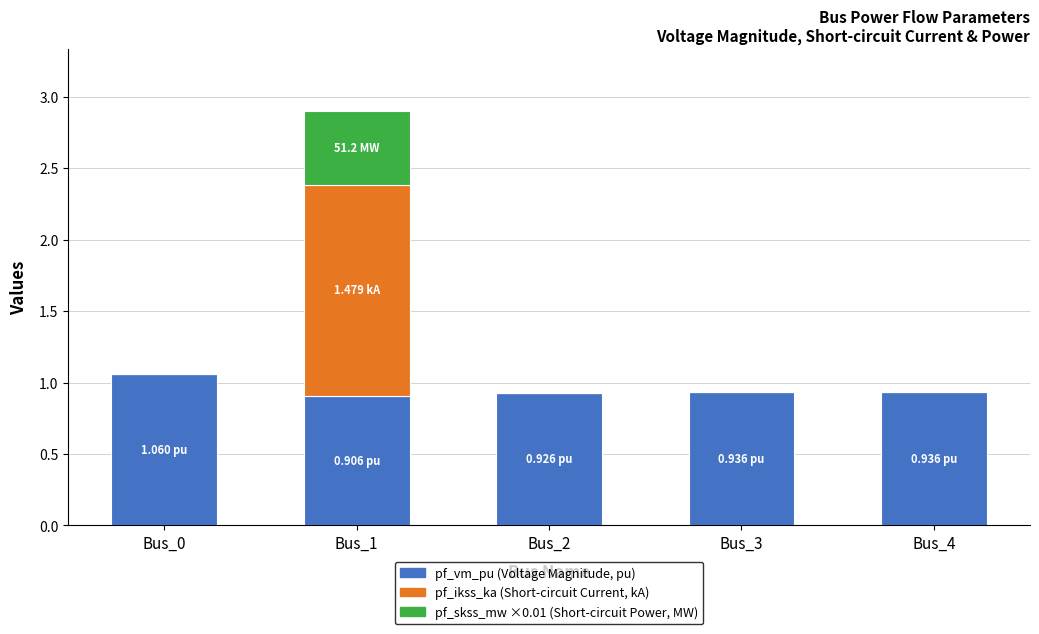

At which category is the sum across all series the highest?

Bus_1